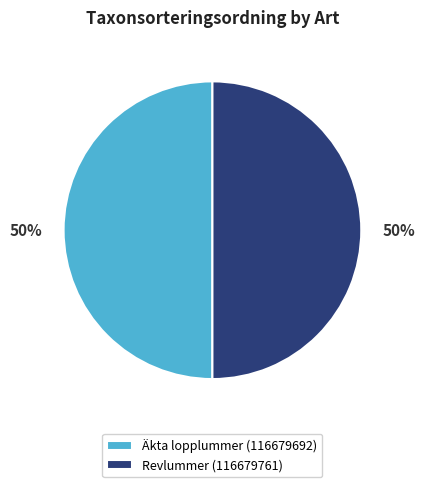

To the nearest percent, what portion does Revlummer (116679761) represent?

50%